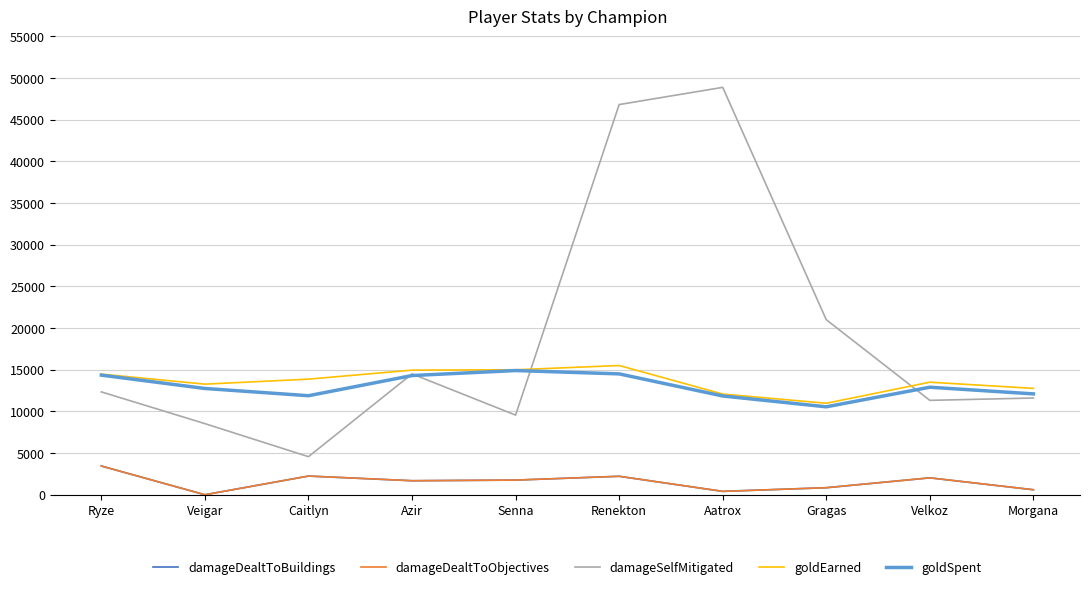

List the series in order of their peak value, lowest first.

damageDealtToBuildings, damageDealtToObjectives, goldSpent, goldEarned, damageSelfMitigated